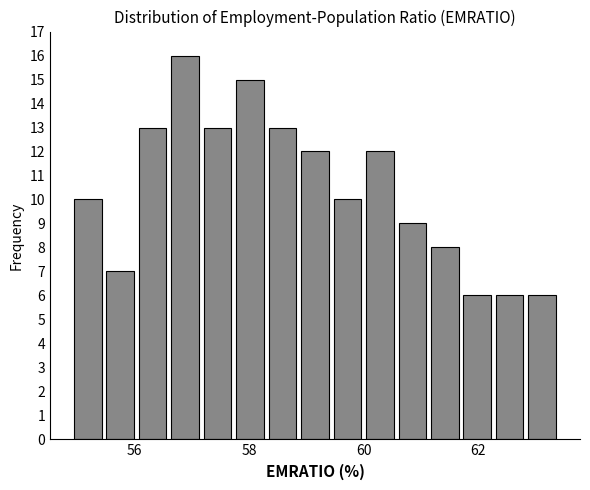

Read against the x-axis, roughly where is the centre of the tallest bar?

56.8